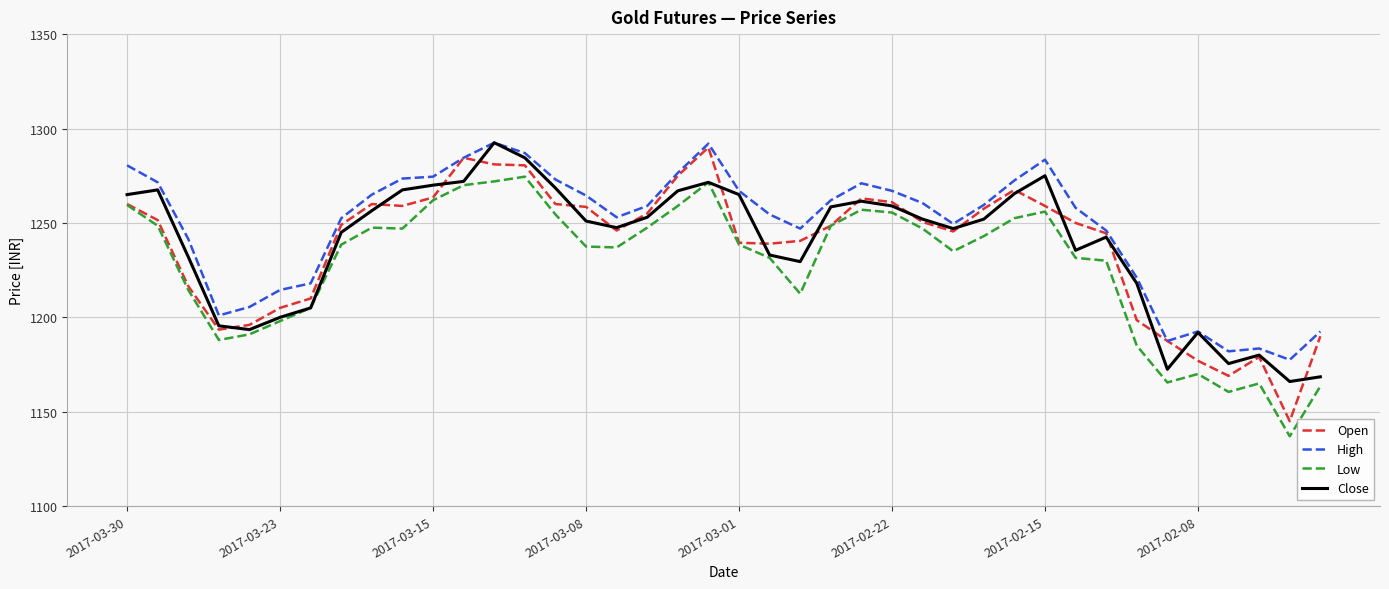

What is the minimum value for Close?

1166.0